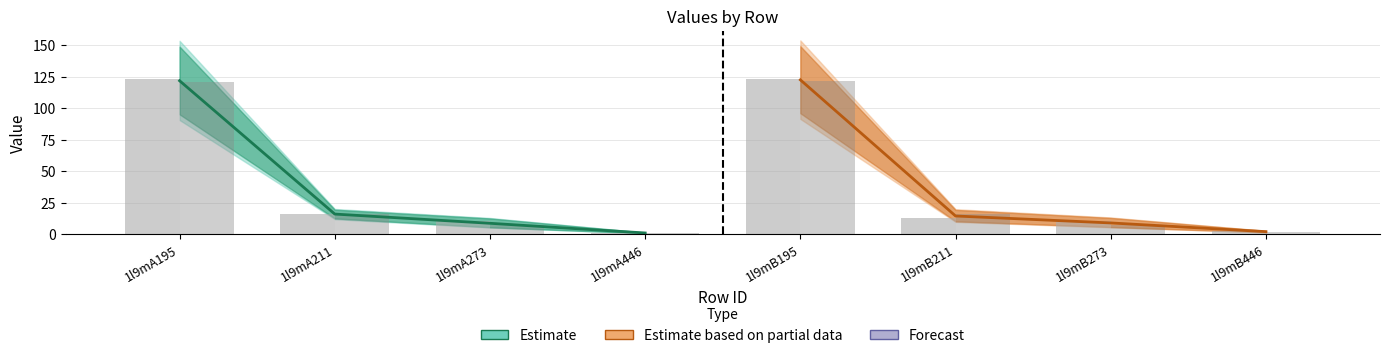

The value of Estimate at 1l9mA273 is 8.5. True or false?

True